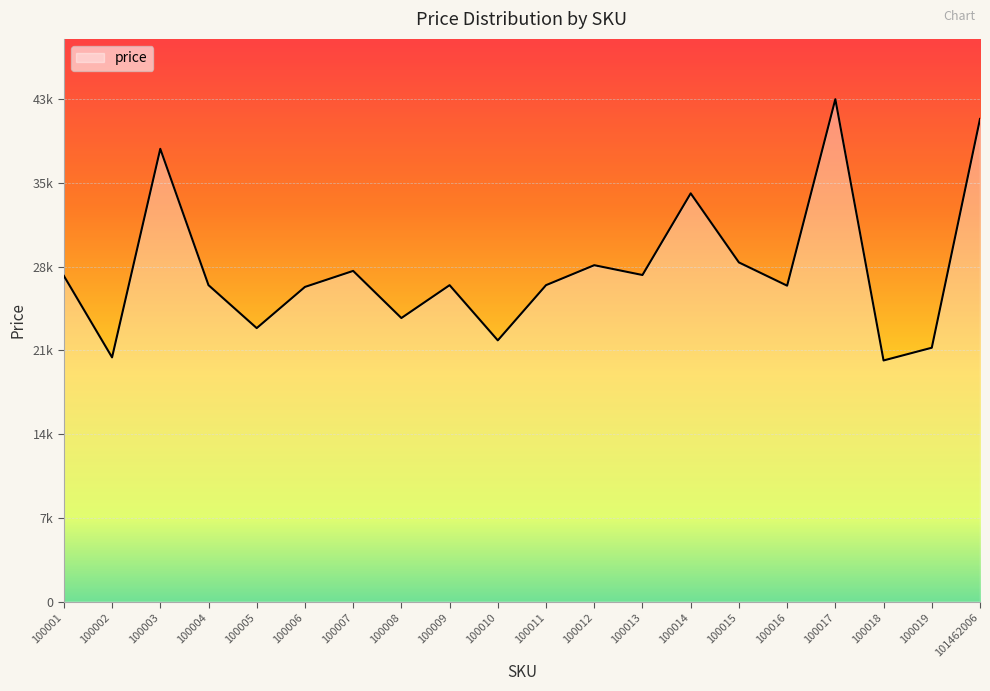

Reading left to right, transcribe all the data shown in this chart.

27928	20938	38817	27131	23448	26978	28352	24311	27128	22397	27130	28841	28000	35000	29079	27085	43073	20674	21765	41378